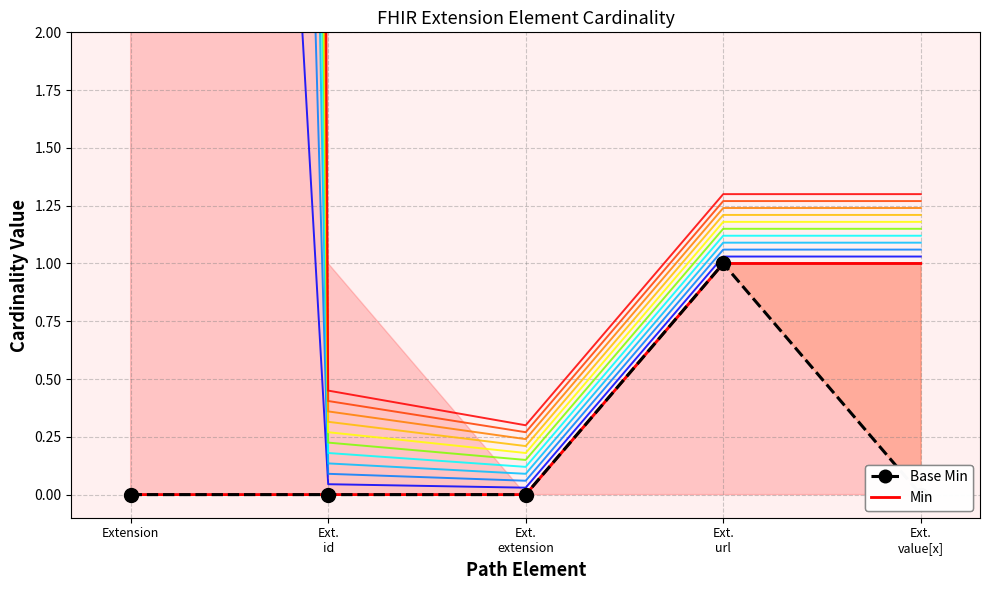

Reading right to left, extract all data points from this chart.

Band 1: Ext.
value[x]=1	Ext.
url=1	Ext.
extension=0	Ext.
id=0	Extension=0
Base Min: Ext.
value[x]=0	Ext.
url=1	Ext.
extension=0	Ext.
id=0	Extension=0
Min: Ext.
value[x]=1	Ext.
url=1	Ext.
extension=0	Ext.
id=0	Extension=0